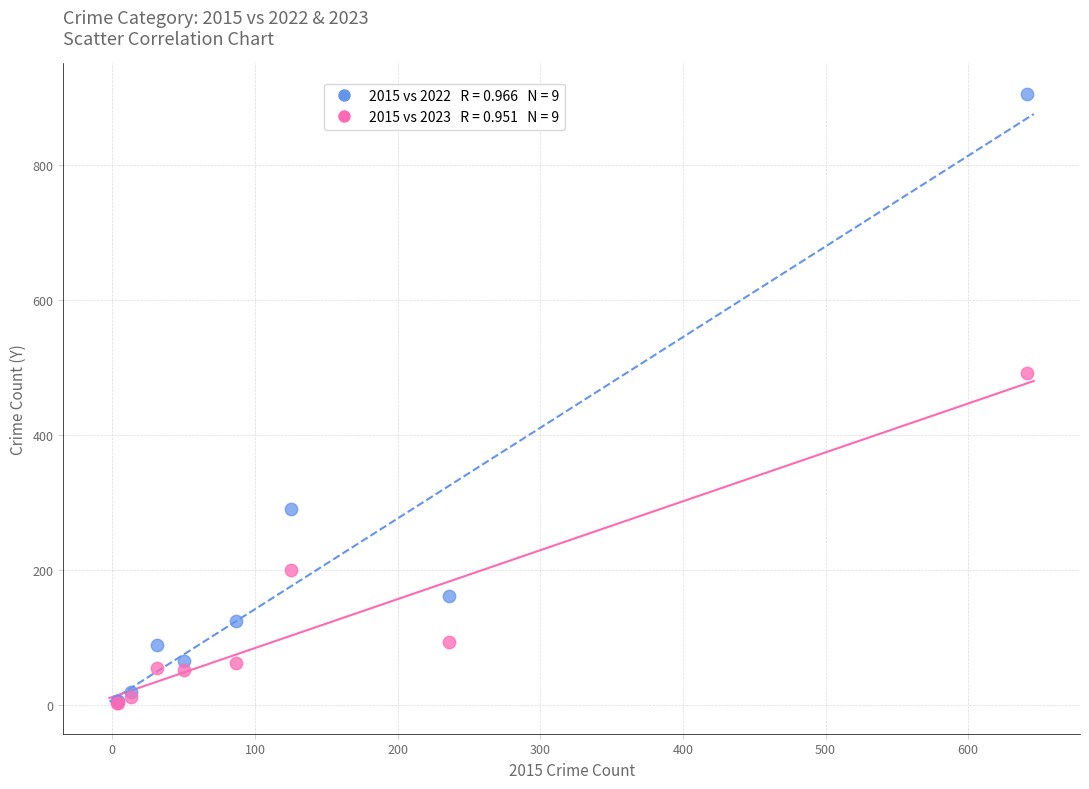

Across all series, what Y value is closest to 454?

491